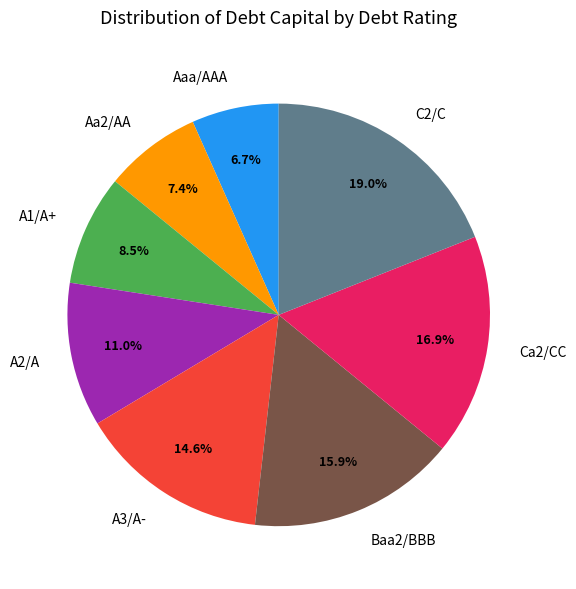

What is the largest slice in the pie chart?

C2/C